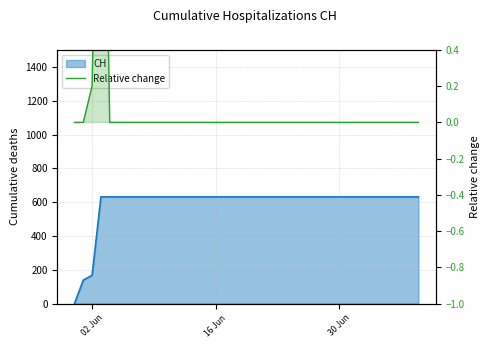

What position from the left is 30 Jun?

31